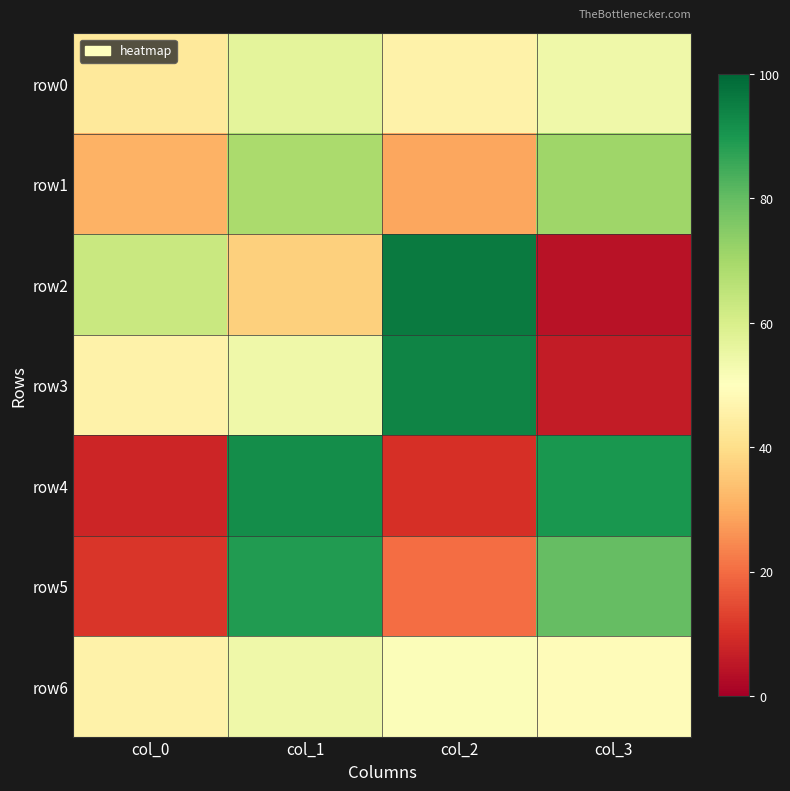

What is the greatest value displayed?

96